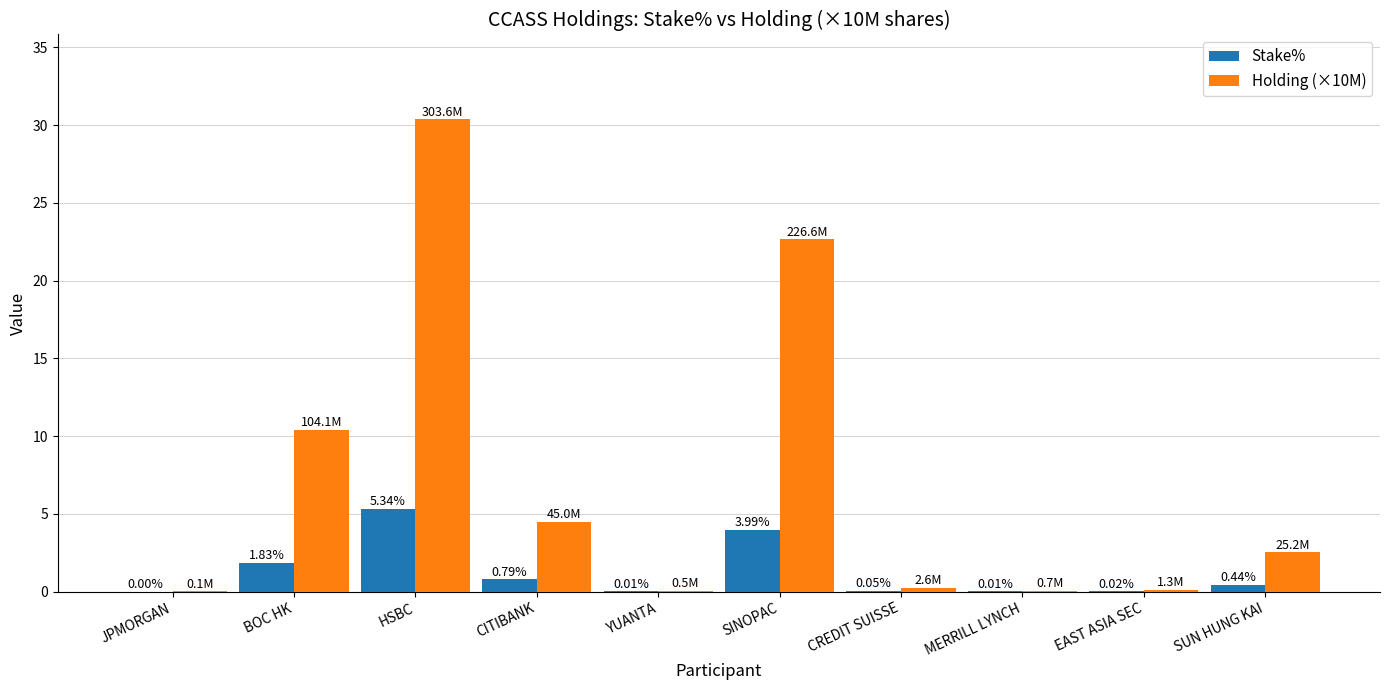

Does the chart contain stacked bars?

No